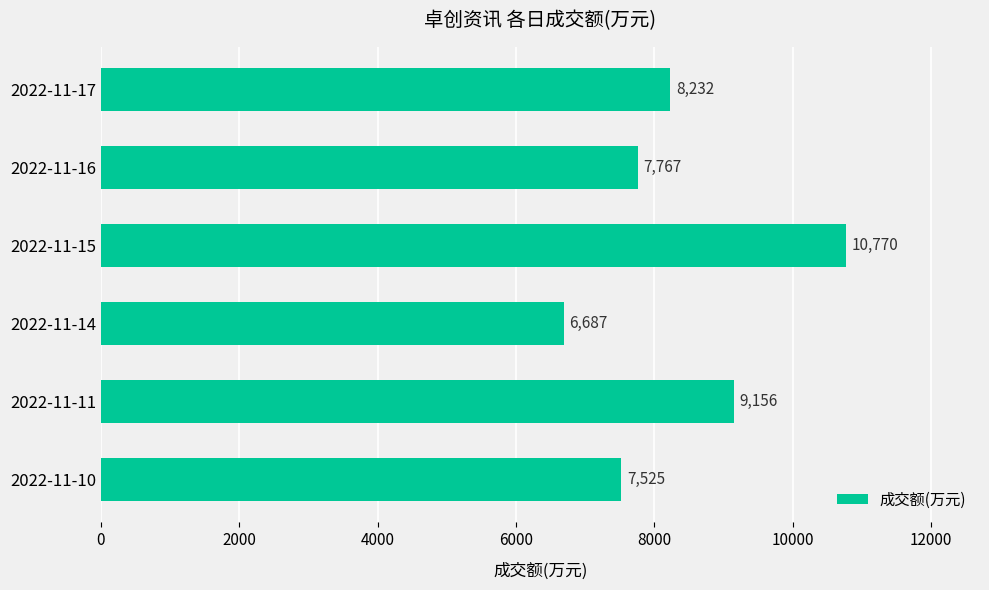

Rank the categories by value from lowest to highest.

2022-11-14, 2022-11-10, 2022-11-16, 2022-11-17, 2022-11-11, 2022-11-15